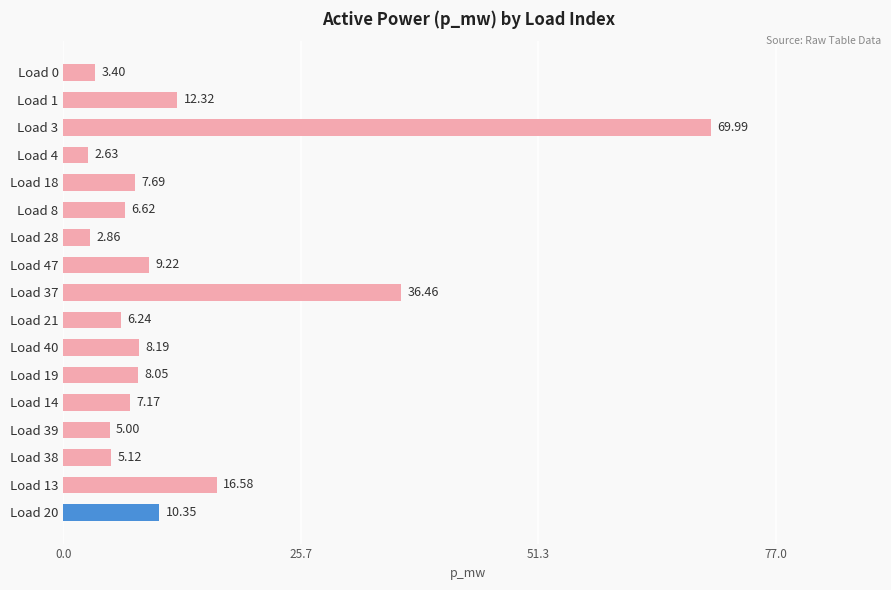

Does the chart contain any negative values?

No